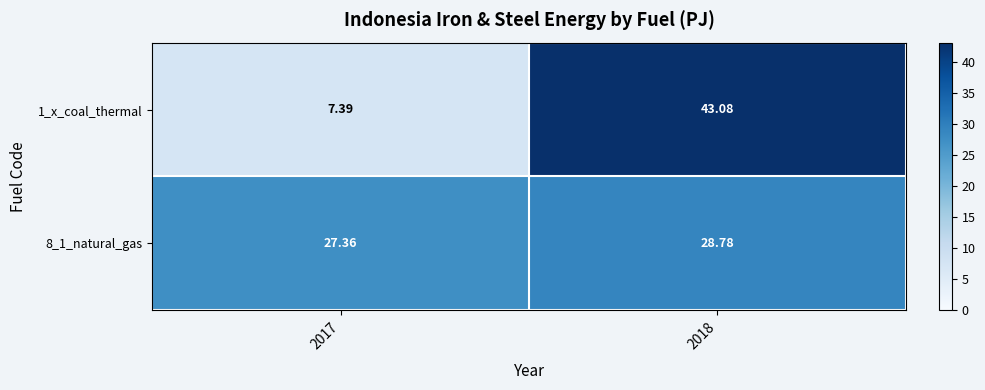

Is the value of 8_1_natural_gas at 2018 greater than the value of 1_x_coal_thermal at 2018?

No